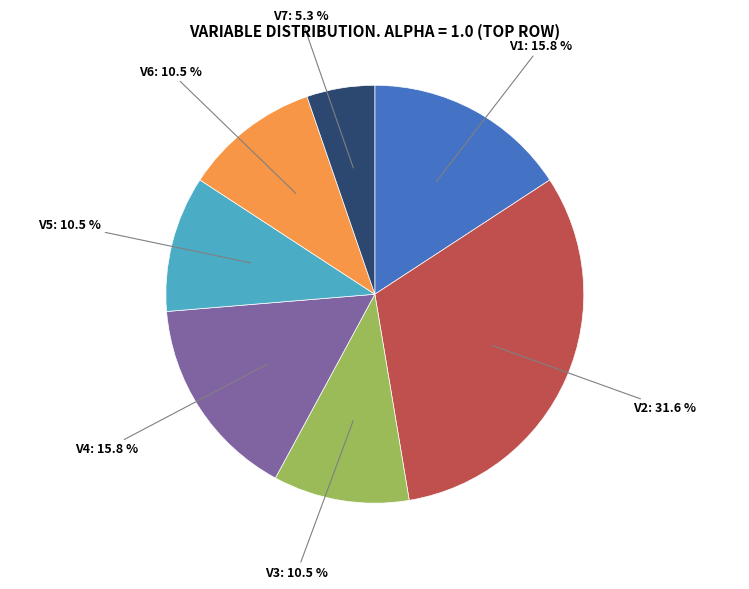

How many slices are in this pie chart?

7